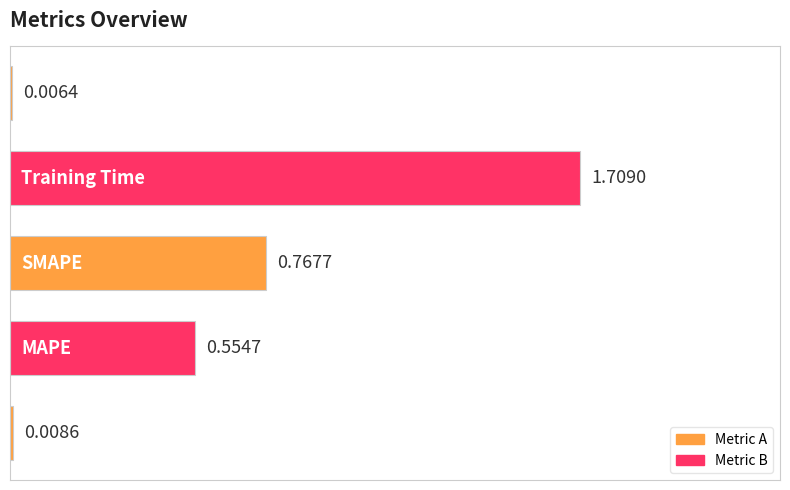

How many series are shown in this chart?

1